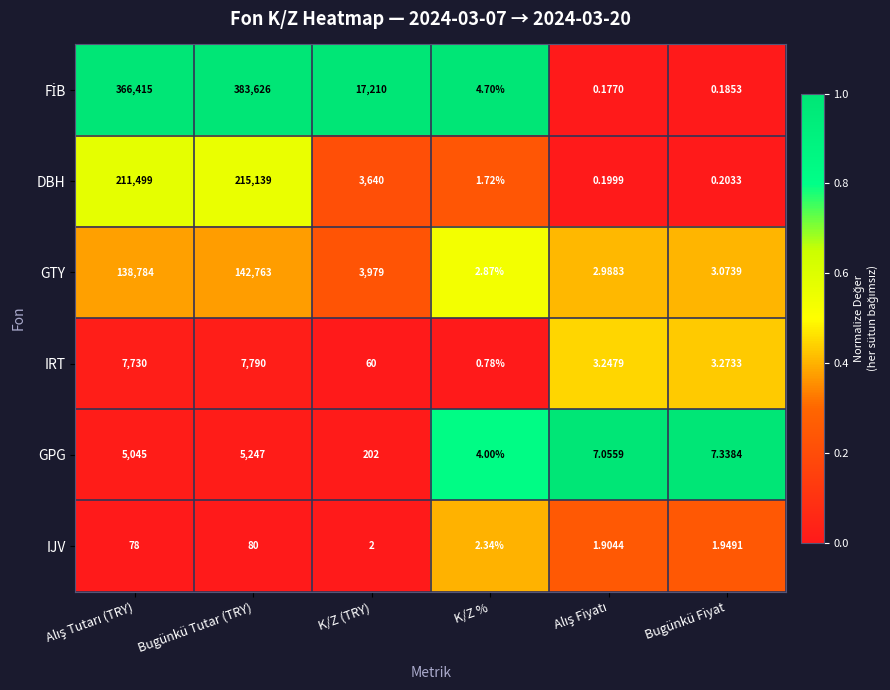

At which category is the sum across all series the highest?

Bugünkü Tutar (TRY)